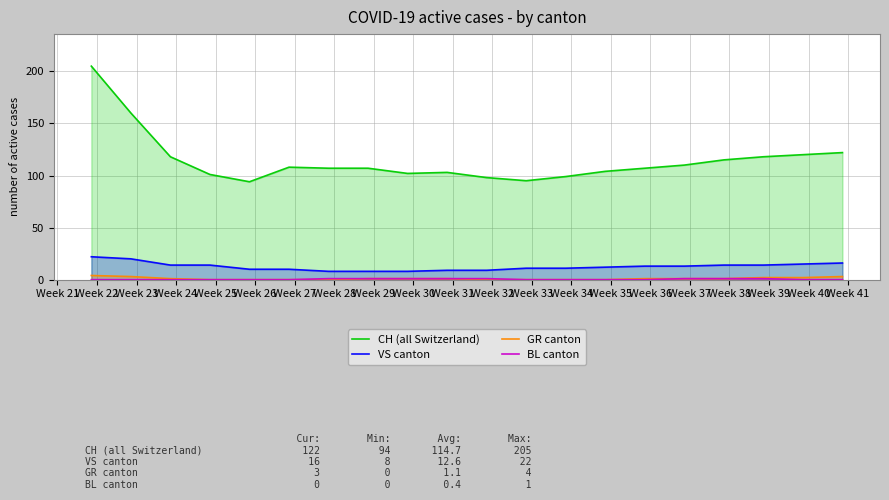

Reading left to right, transcribe all the data shown in this chart.

CH (all Switzerland): 205	160	118	101	94	108	107	107	102	103	98	95	99	104	107	110	115	118	120	122
VS canton: 22	20	14	14	10	10	8	8	8	9	9	11	11	12	13	13	14	14	15	16
GR canton: 4	3	1	0	0	0	0	1	1	1	0	0	0	0	1	1	1	2	2	3
BL canton: 0	0	0	0	0	0	1	1	1	1	1	0	0	0	0	1	1	1	0	0